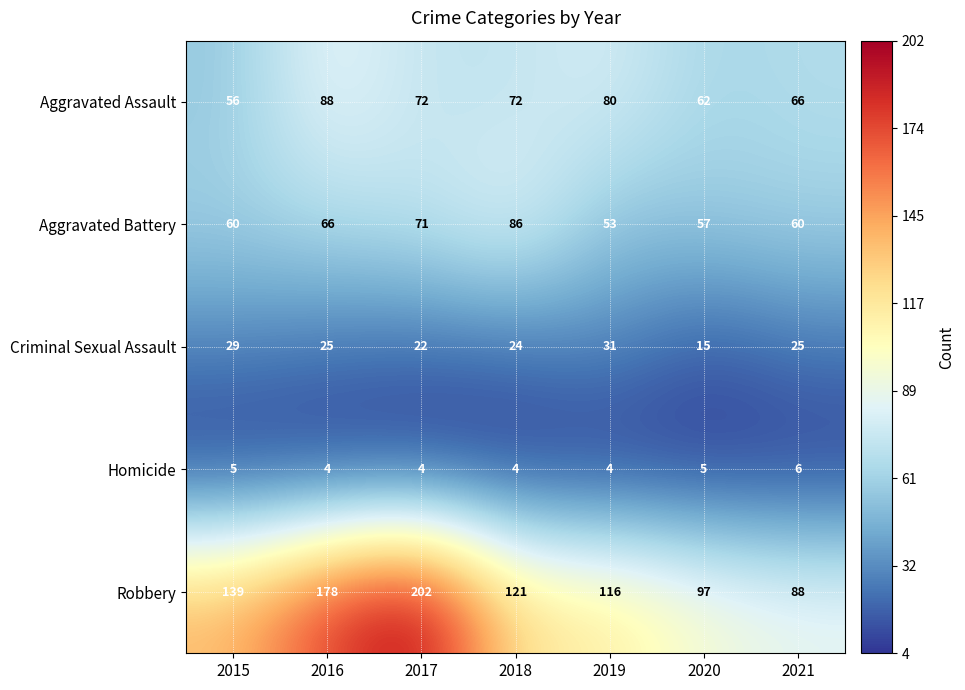

The Aggravated Battery series shows 82 at 2021. True or false?

False